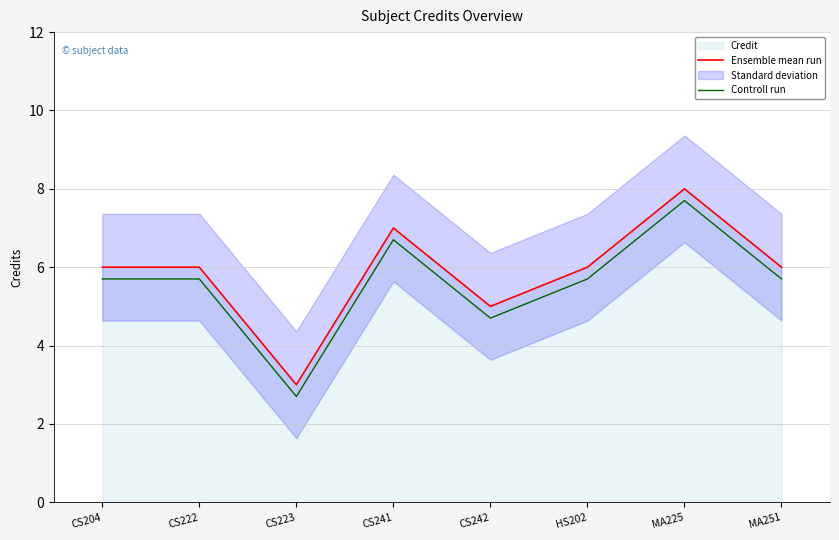

List the labels in order of Controll run value, largest first.

MA225, CS241, CS204, CS222, HS202, MA251, CS242, CS223